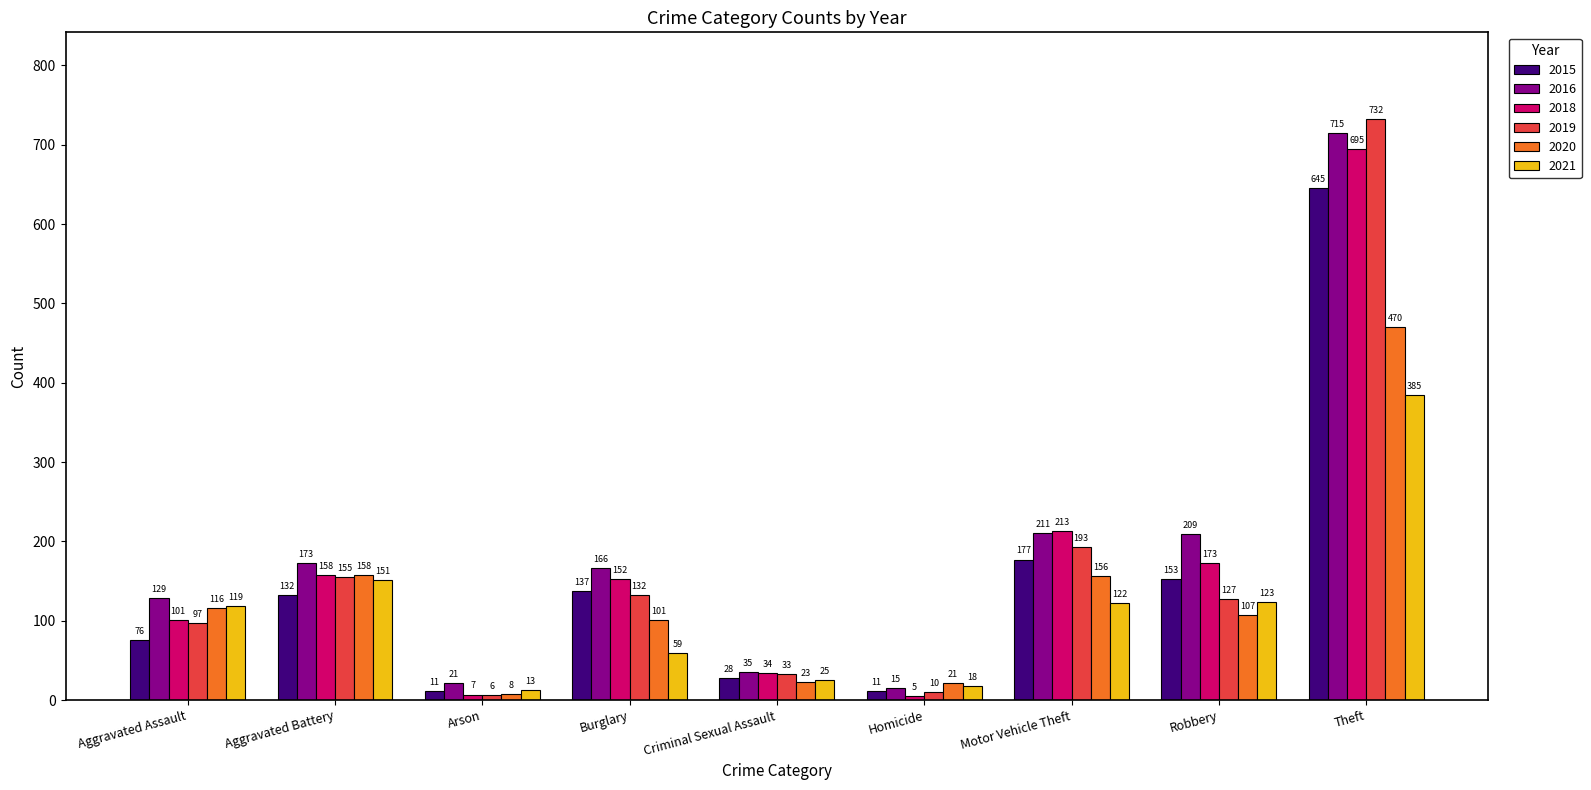

At which category is the sum across all series the highest?

Theft